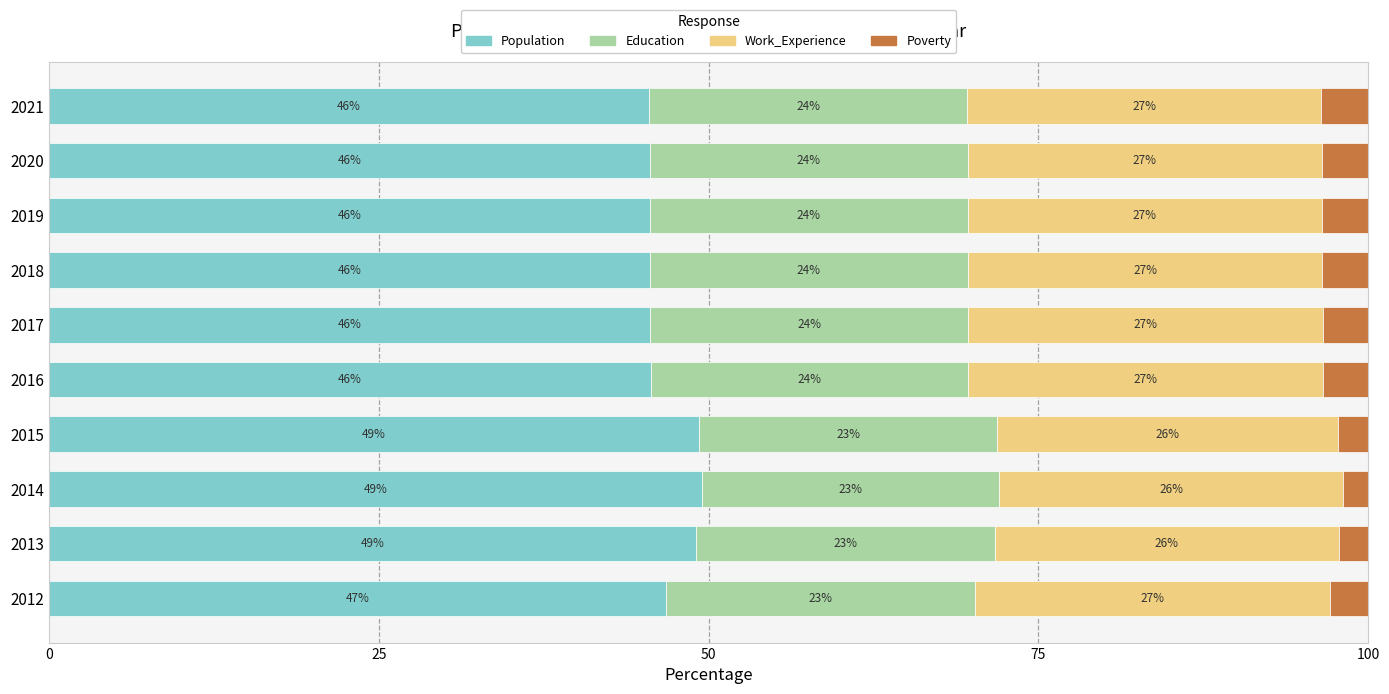

At which label does Population reach its peak?

2014